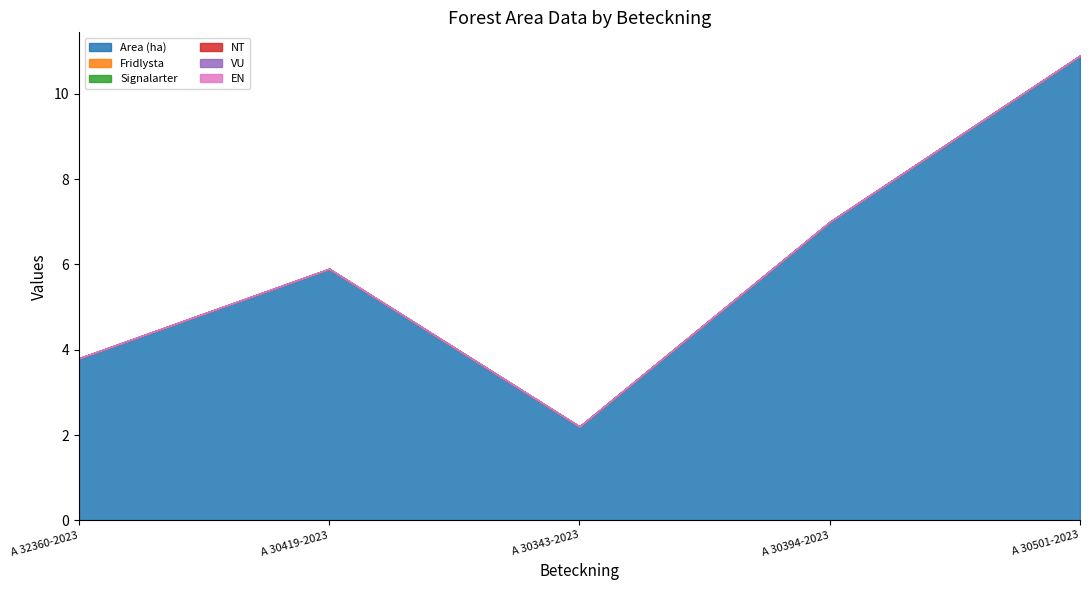

How many lines are shown in the chart?

6